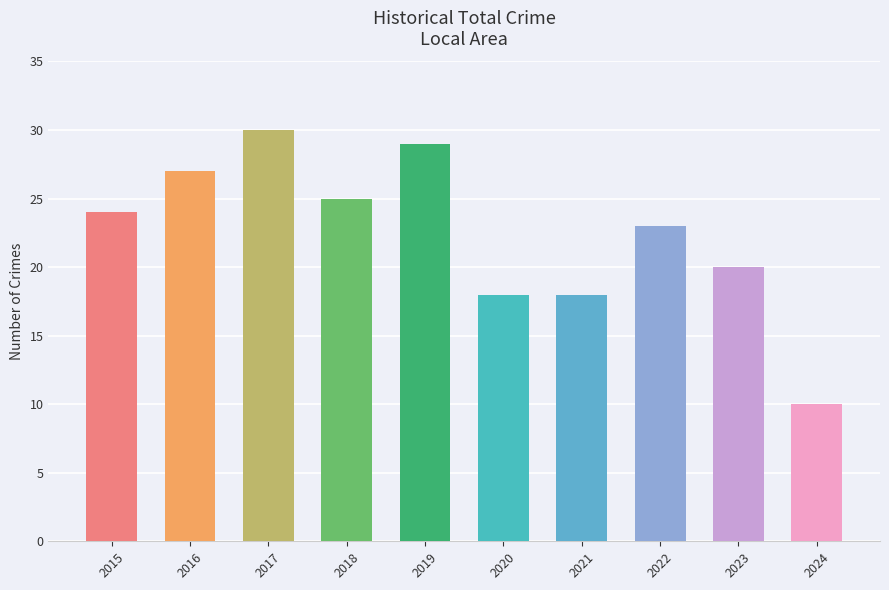

Where is the data nearest to the value 20?

2023